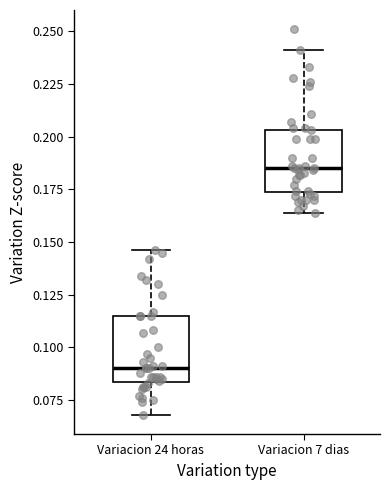

Reading left to right, transcribe this box plot: for each box, give where its median line is, the range the box spans, and where its two whiskers end, as read against the y-axis. The values are not printed on the chart, so give them approximately, as read against the axis.

Variacion 24 horas: median 0.090, box 0.085 to 0.115, whiskers 0.070 to 0.145
Variacion 7 dias: median 0.185, box 0.175 to 0.205, whiskers 0.165 to 0.240